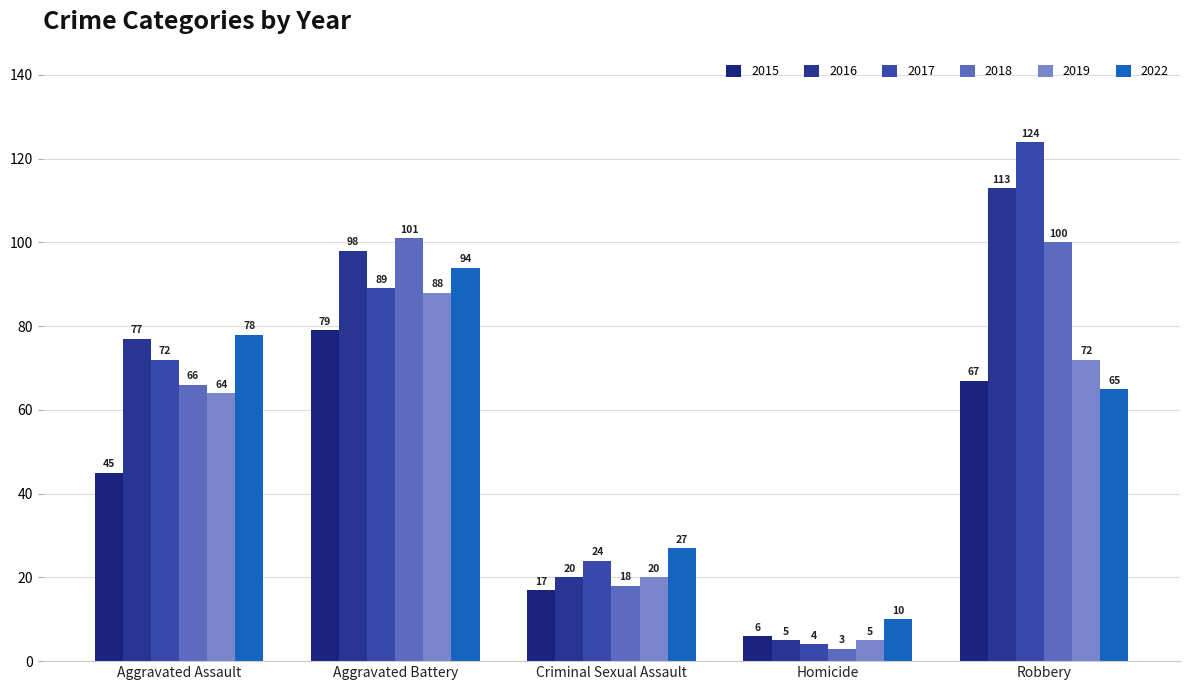

Count the number of data series in this chart.

6